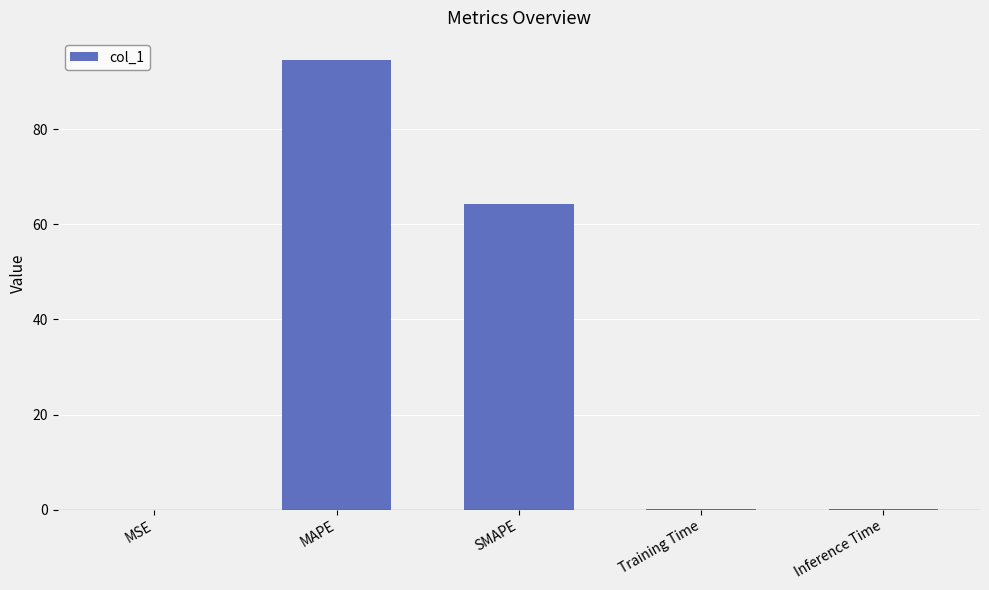

Where is the data nearest to the value 47?

SMAPE